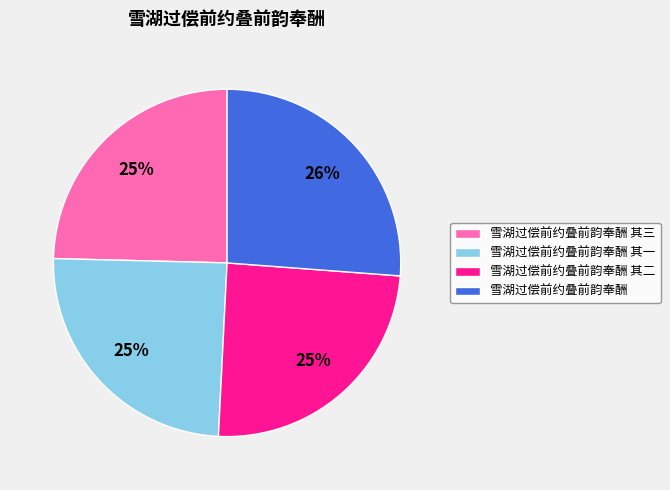

To the nearest percent, what portion does 雪湖过偿前约叠前韵奉酬 其二 represent?

25%